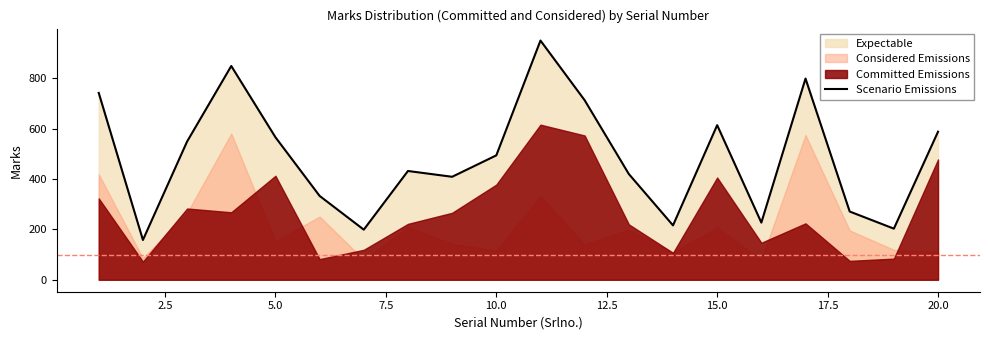

What is the maximum value for Scenario Emissions?

950